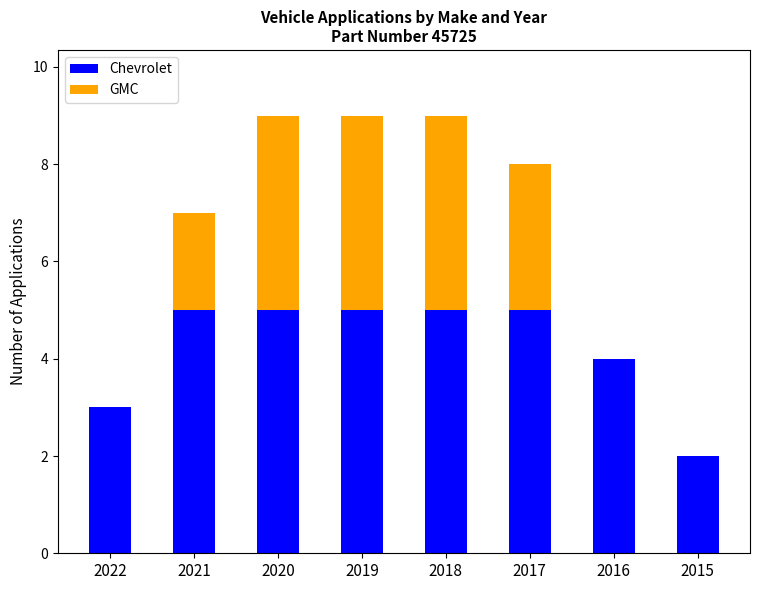

What is the sum of all Chevrolet values?

34